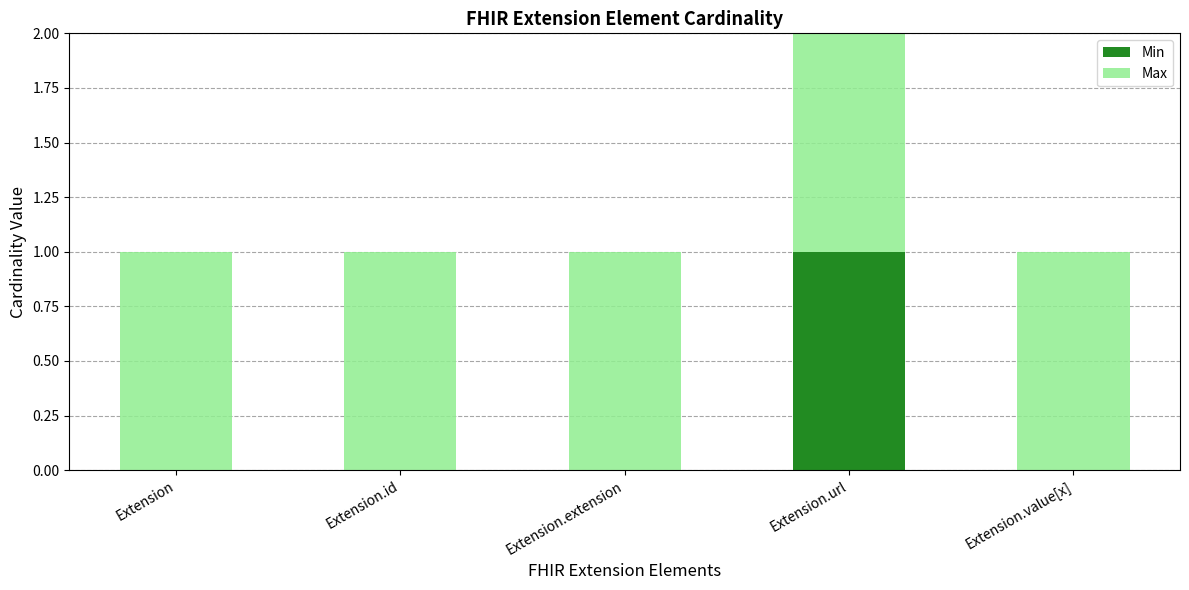

What are all the series names shown in the legend?

Min, Max